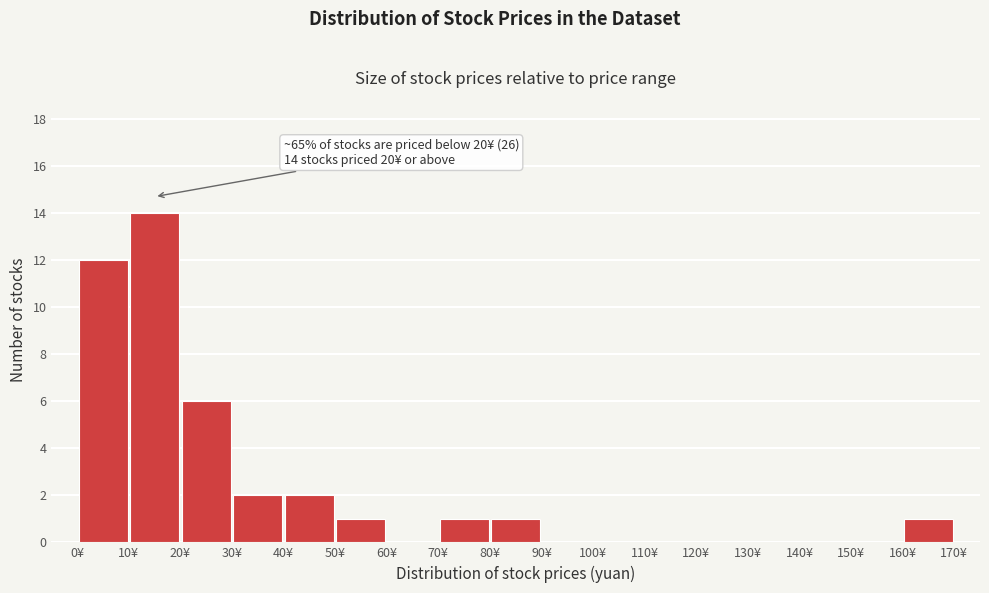

Over which range of the x-axis is the bar tallest?

10 to 20